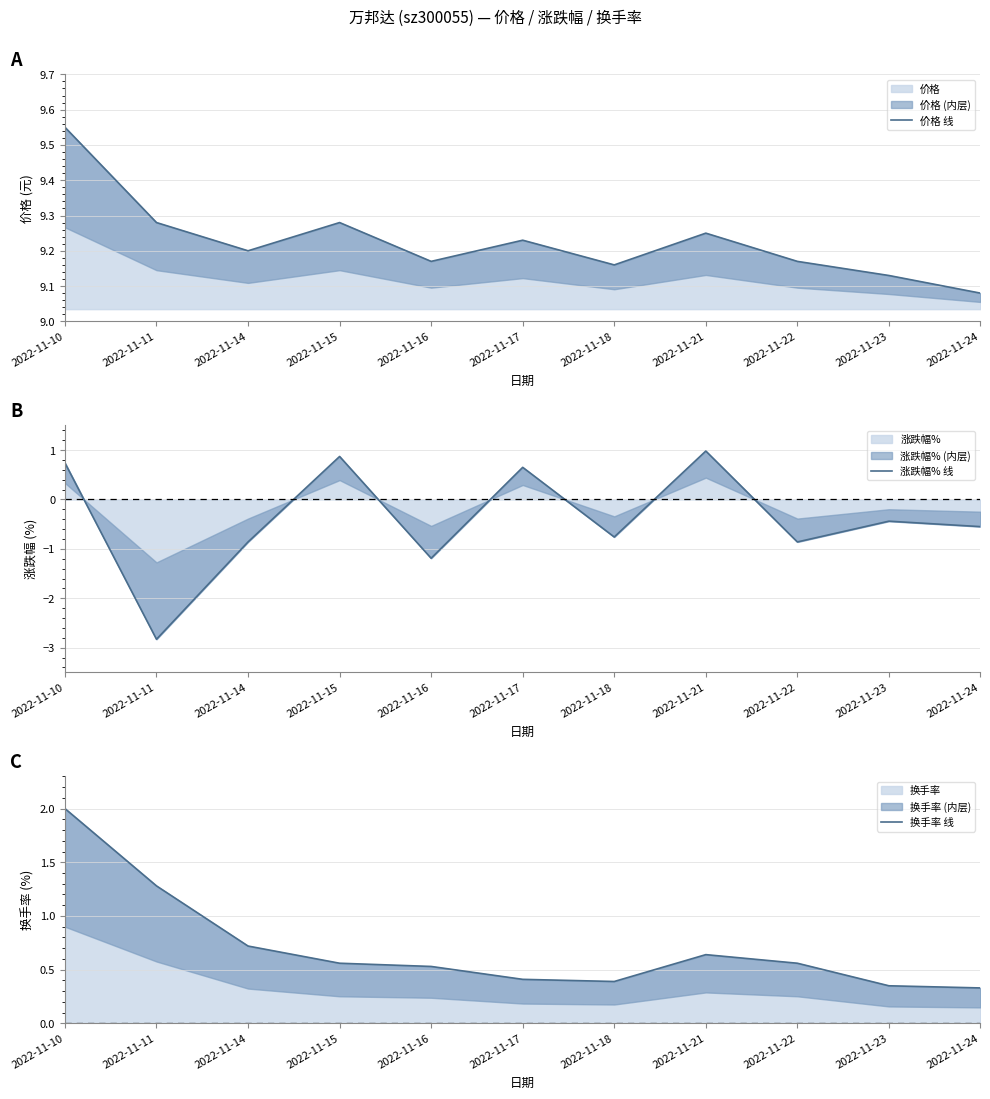

True or false: 价格 线 has a value of 9.6 at 2022-11-10.

True